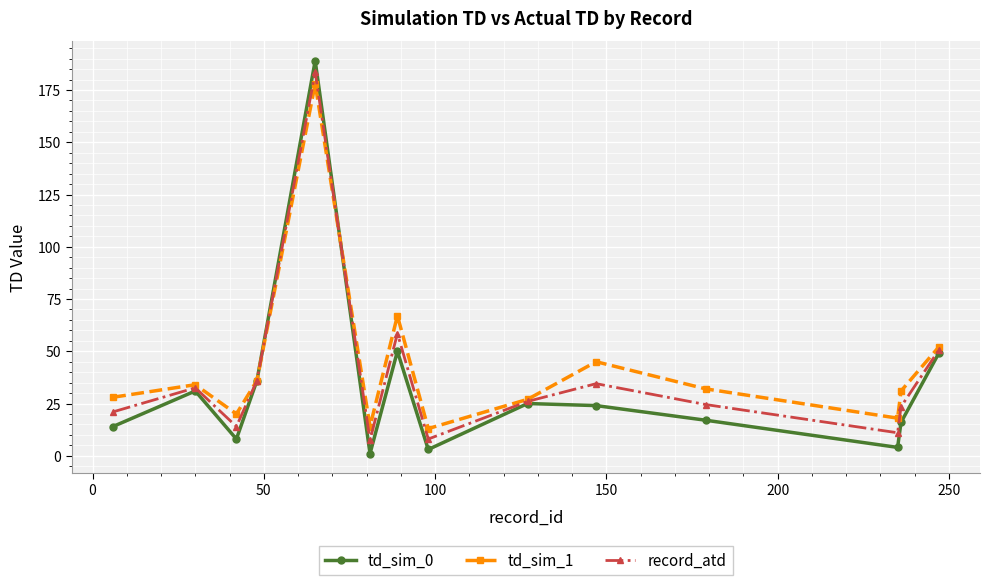

What is the average value of the td_sim_0 series?

33.4